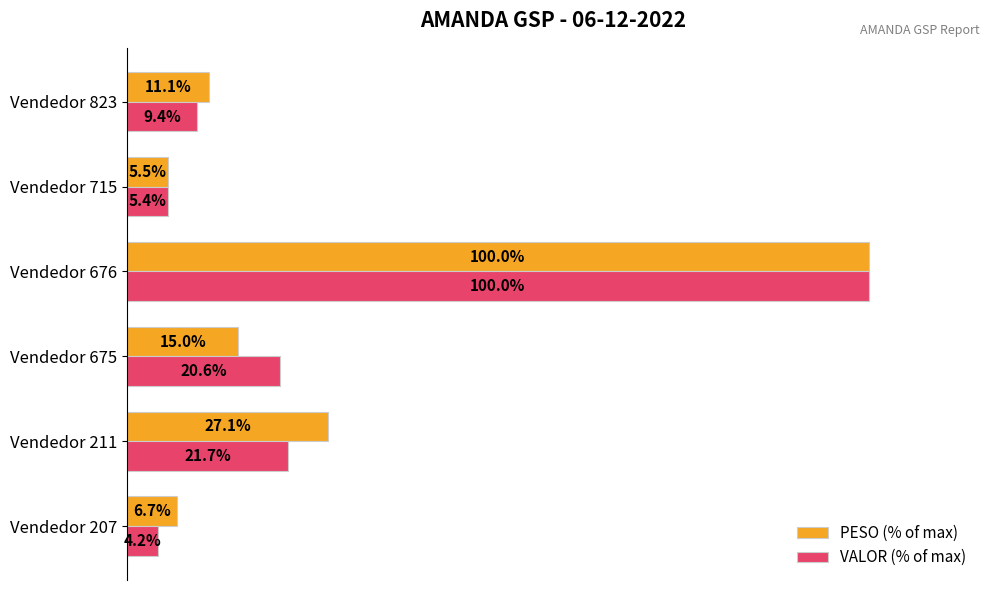

List the labels in order of PESO (% of max) value, largest first.

Vendedor 676, Vendedor 211, Vendedor 675, Vendedor 823, Vendedor 207, Vendedor 715